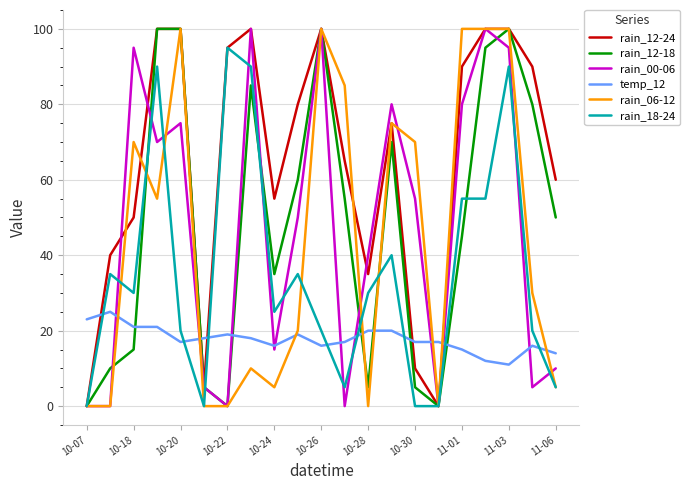

Which series has the largest total across all categories?

rain_12-24